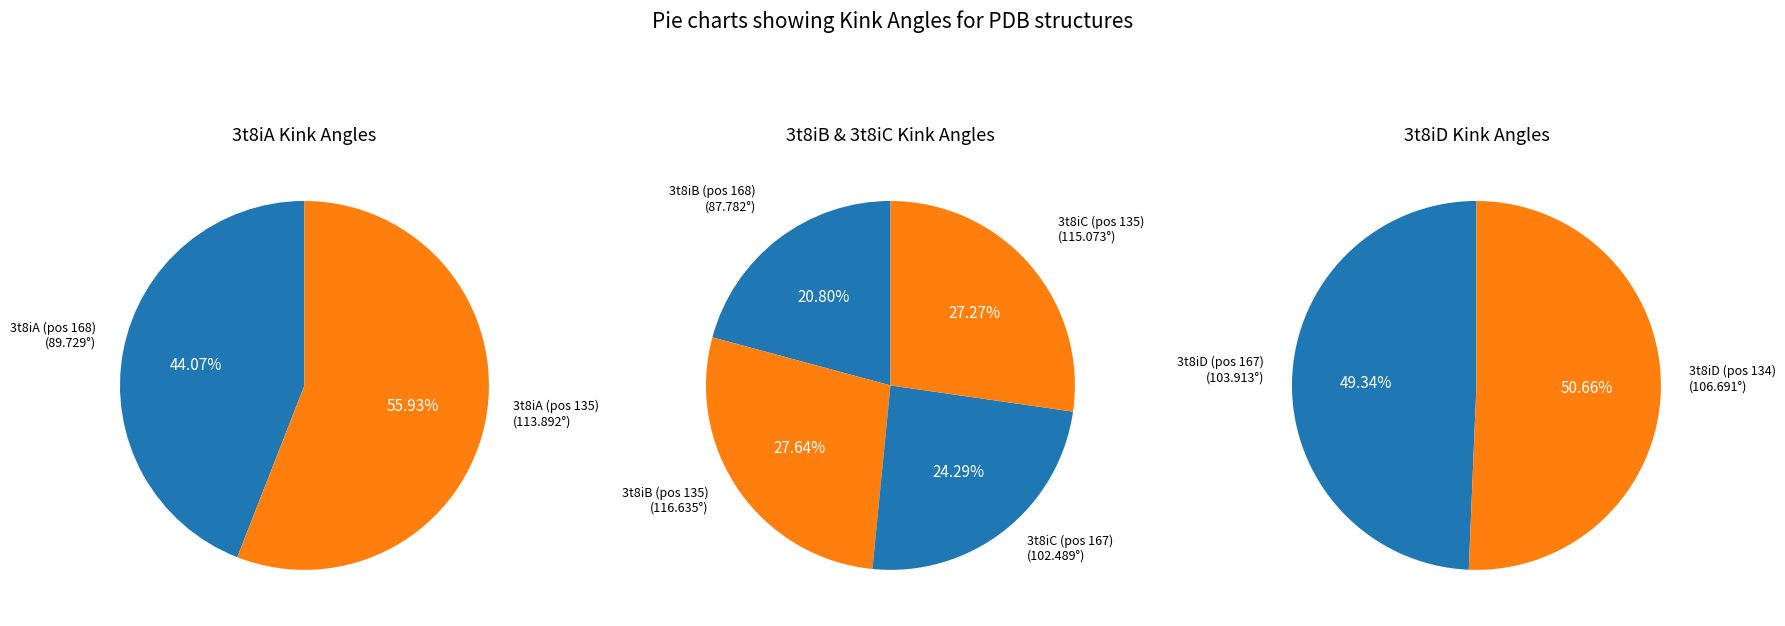

Which has a higher value, 3t8iC_167 or 3t8iC_135?

3t8iC_135